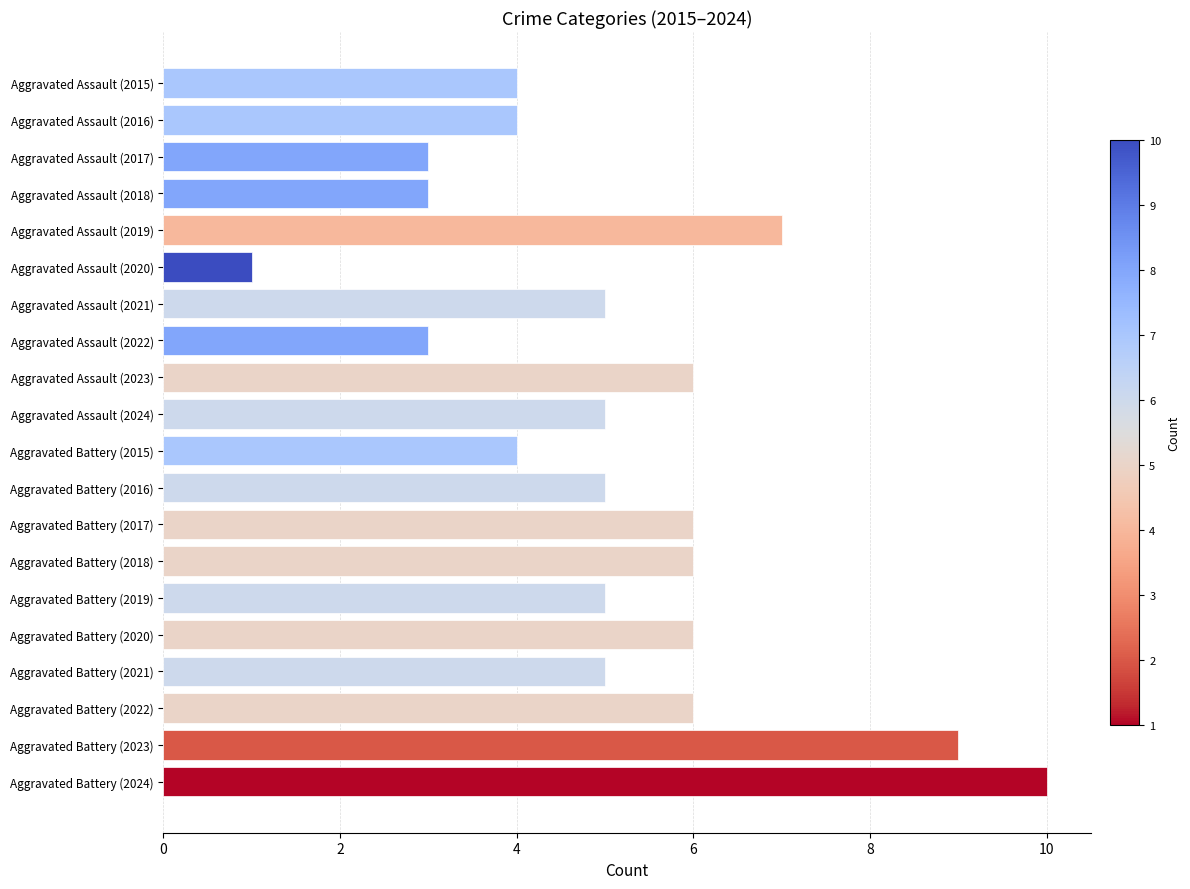

Is it true that the value at Aggravated Assault (2024) is 5?

True